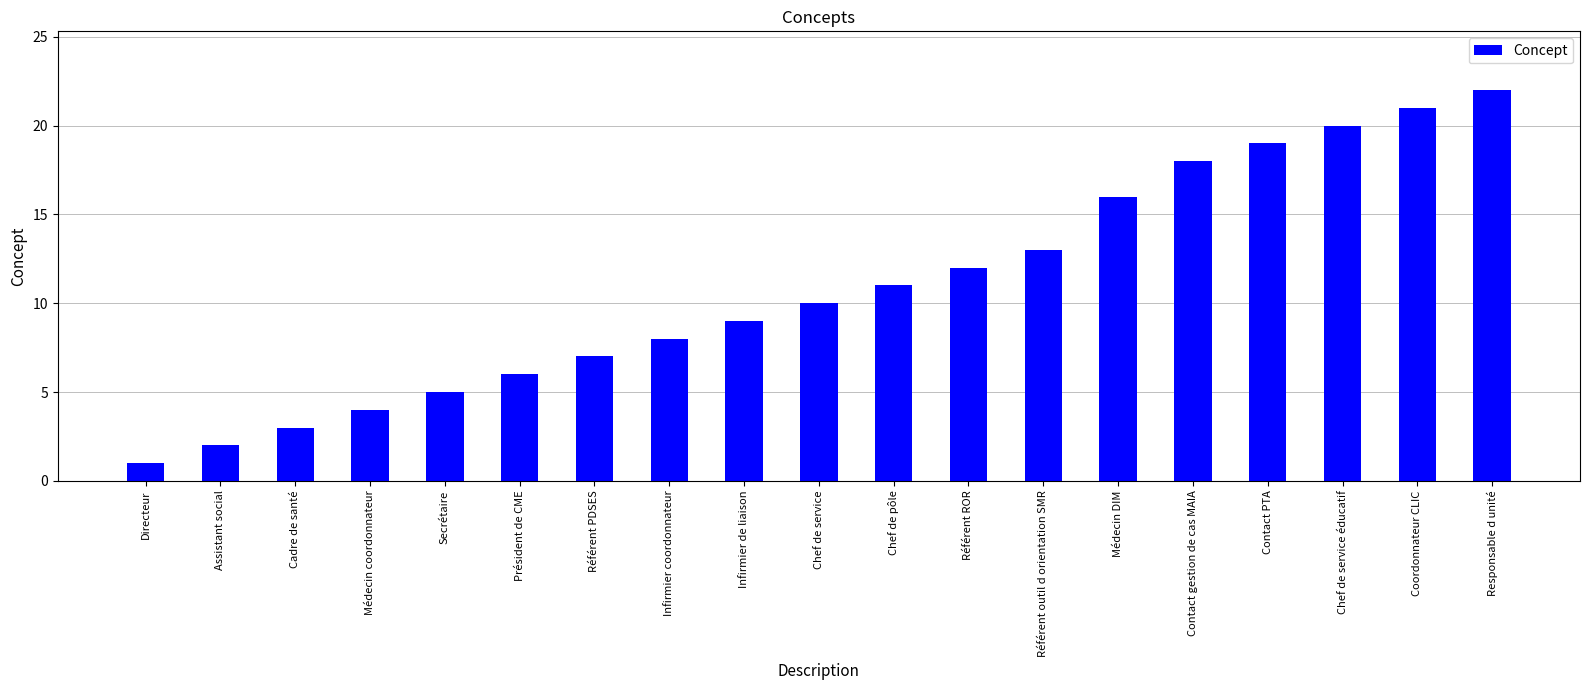

How many distinct data groups are displayed?

1